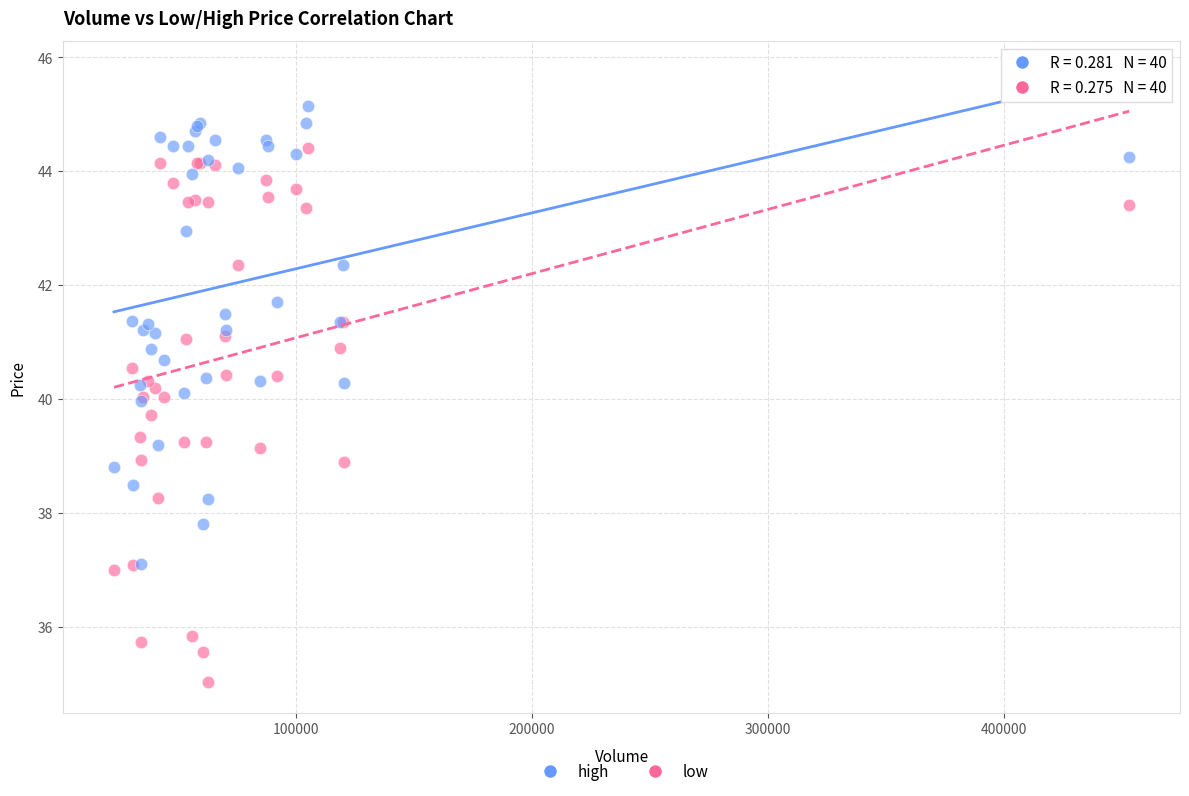

What are all the series names shown in the legend?

high, low